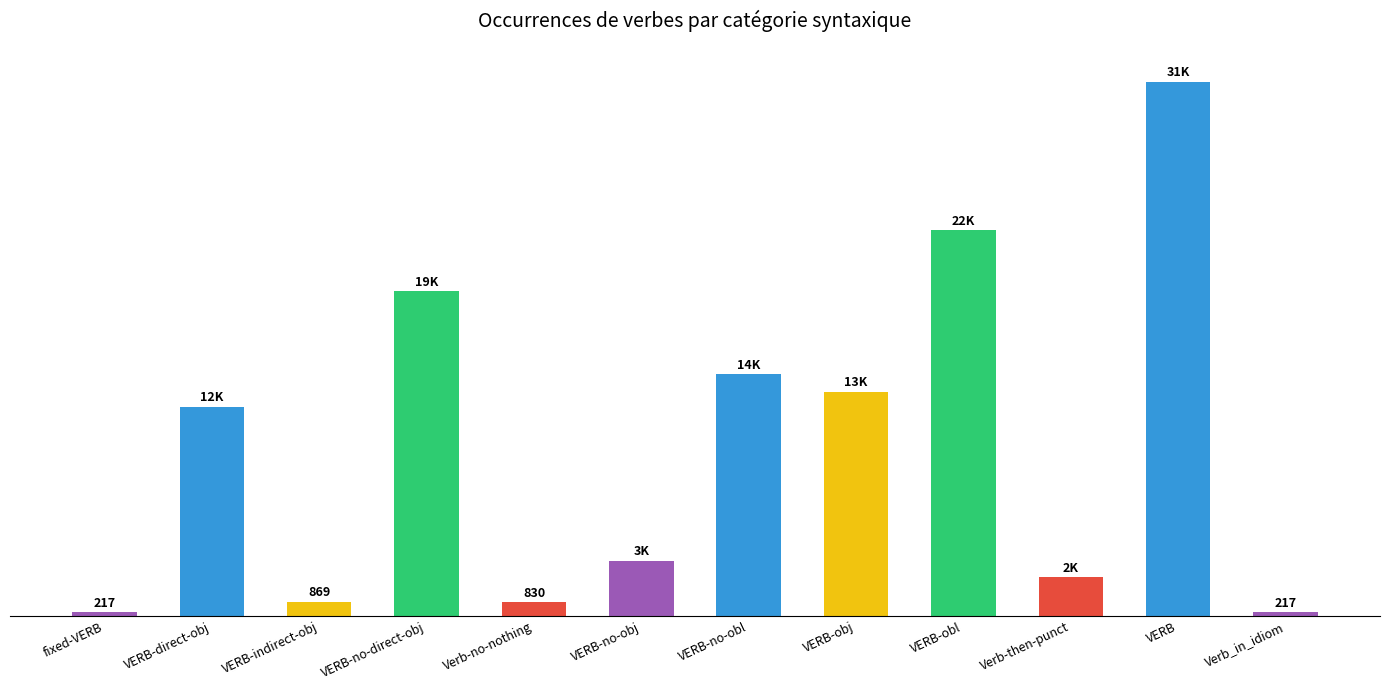

Which category has the lowest value across all series?

fixed-VERB